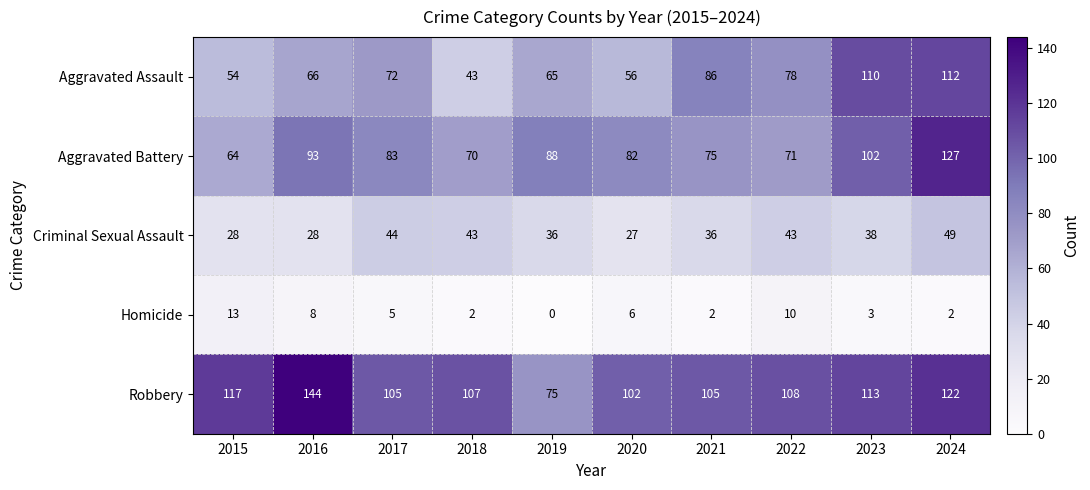

At which label does Homicide first exceed 5?

2015